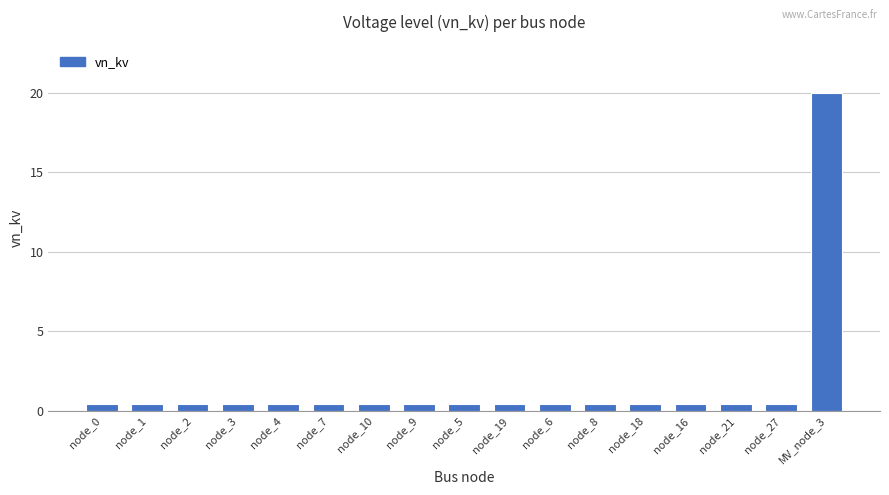

The value at node_6 is 0.4. True or false?

True